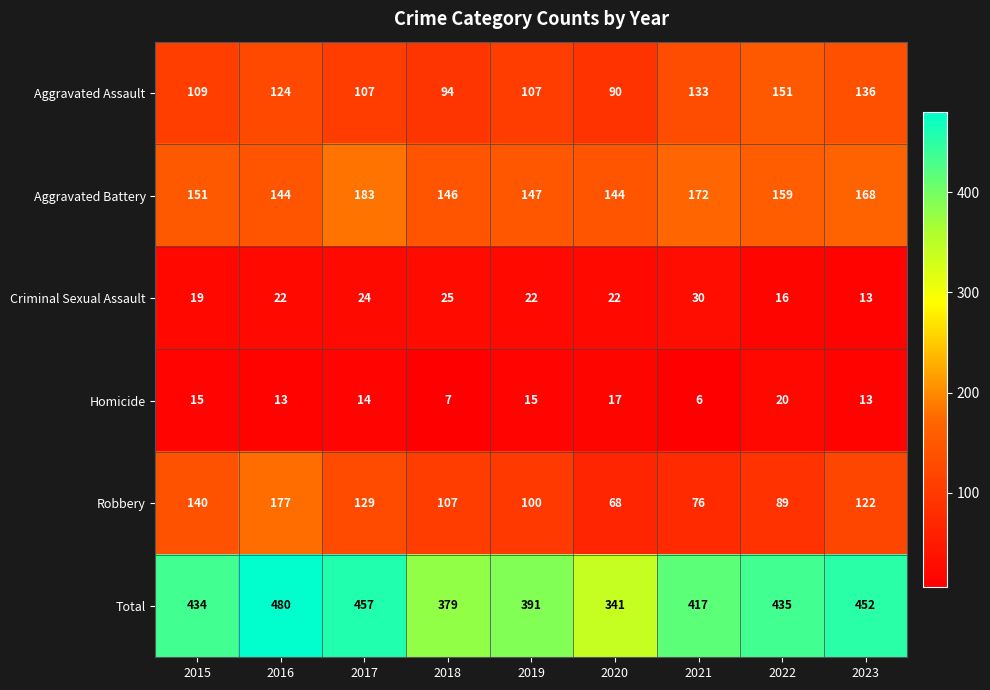

What is the difference between the second highest and second lowest values in the Aggravated Assault series?

42